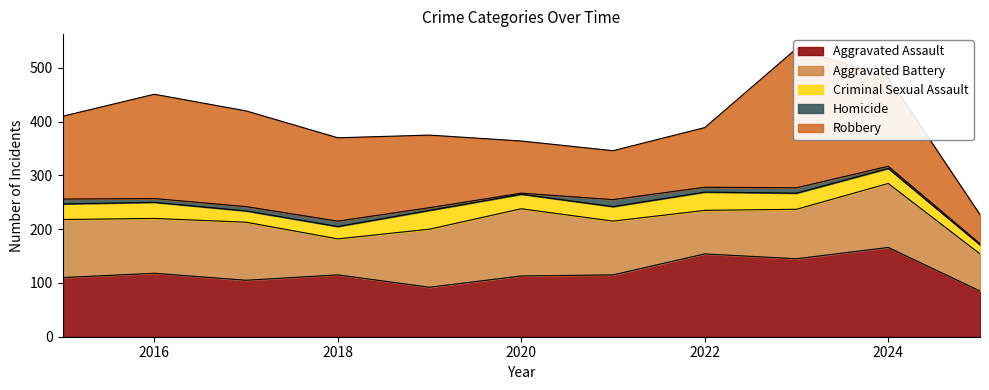

What is the highest value of the Criminal Sexual Assault series?

35